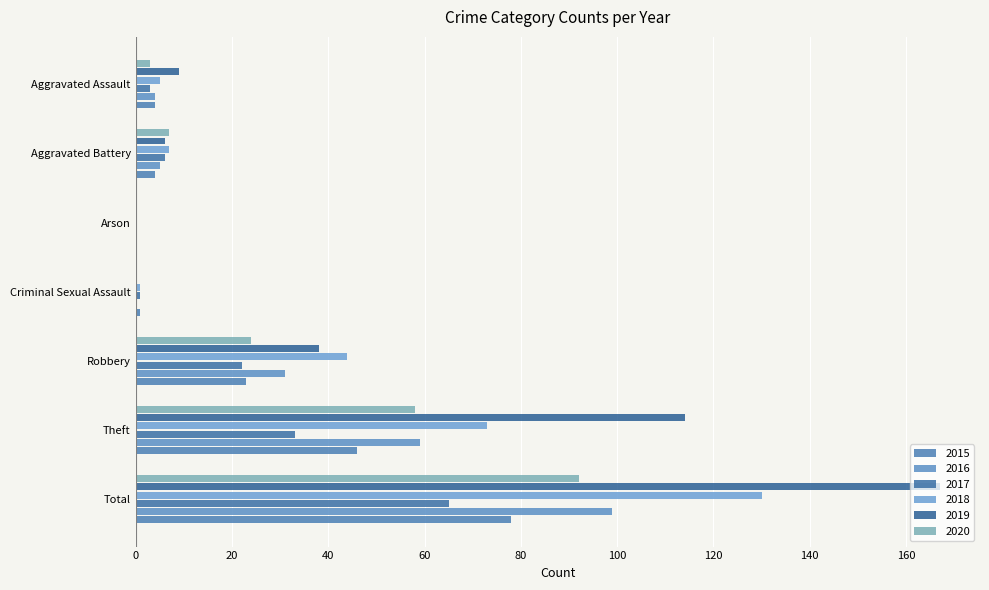

What are all the series names shown in the legend?

2015, 2016, 2017, 2018, 2019, 2020